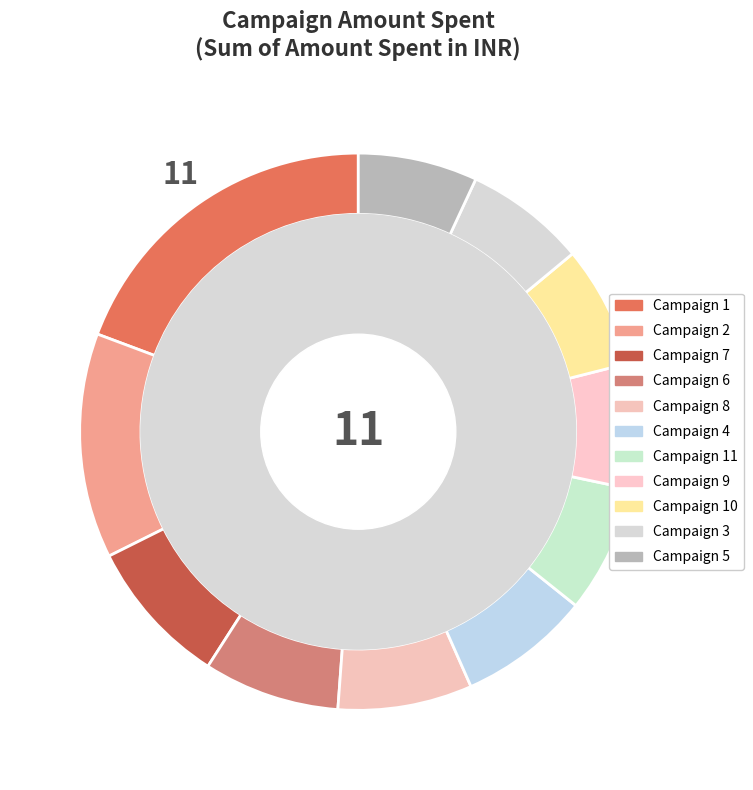

Rank the categories by value from highest to lowest.

Campaign 1, Campaign 2, Campaign 7, Campaign 6, Campaign 8, Campaign 4, Campaign 11, Campaign 9, Campaign 10, Campaign 3, Campaign 5